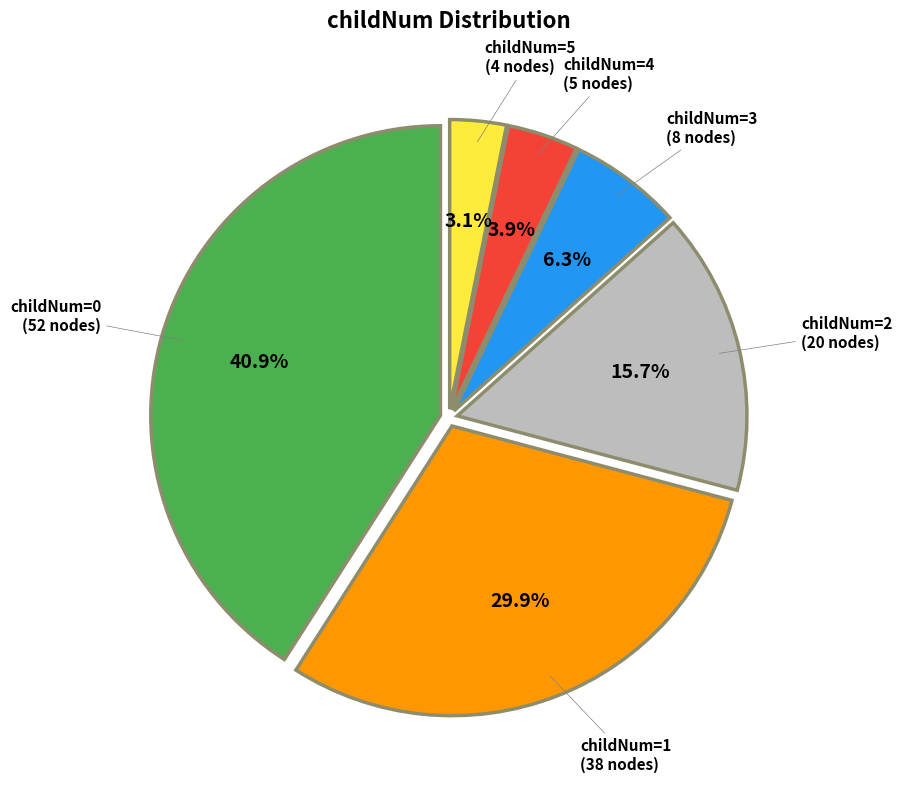

Does any single category account for the majority?

No